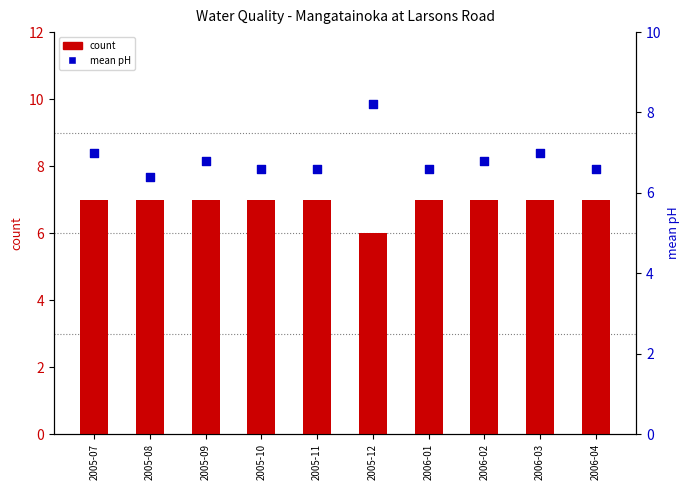

Which series has the largest total across all categories?

count